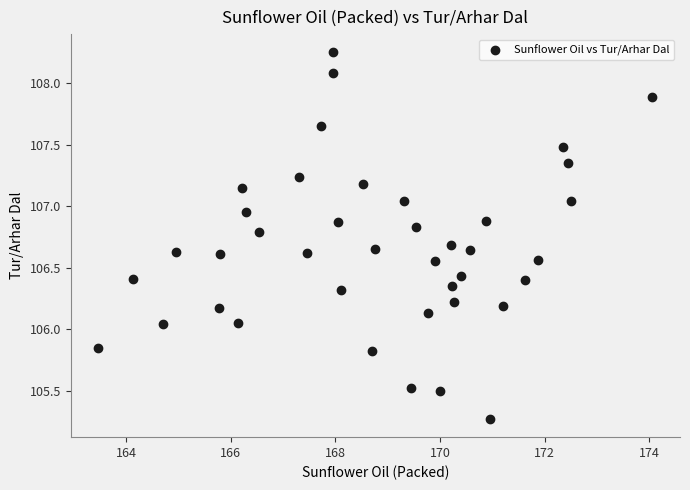

What is the range of Y values (max minus min)?

3.0